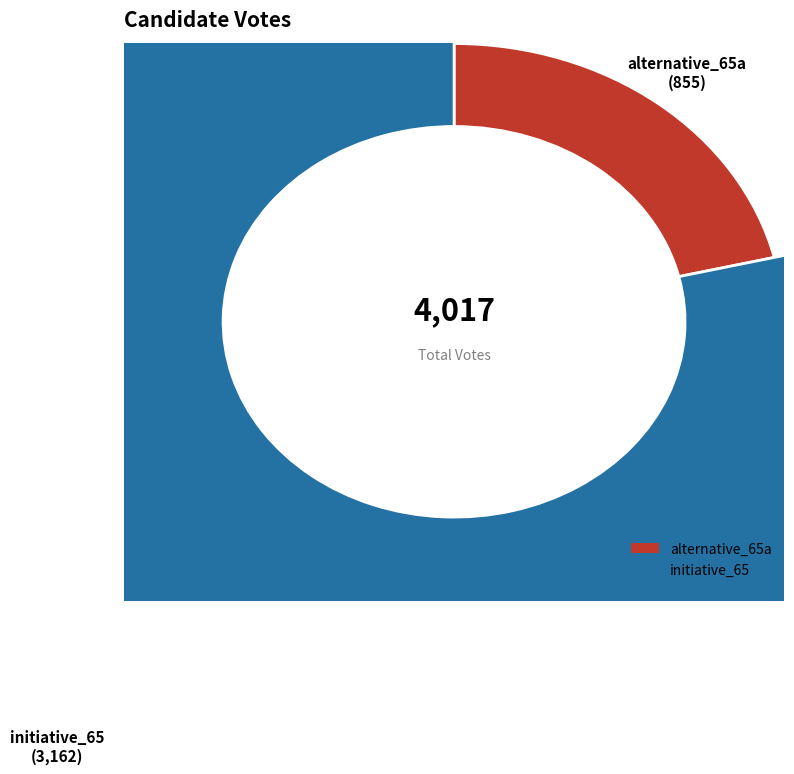

Do alternative_65a and initiative_65 together represent more than half of the pie?

Yes